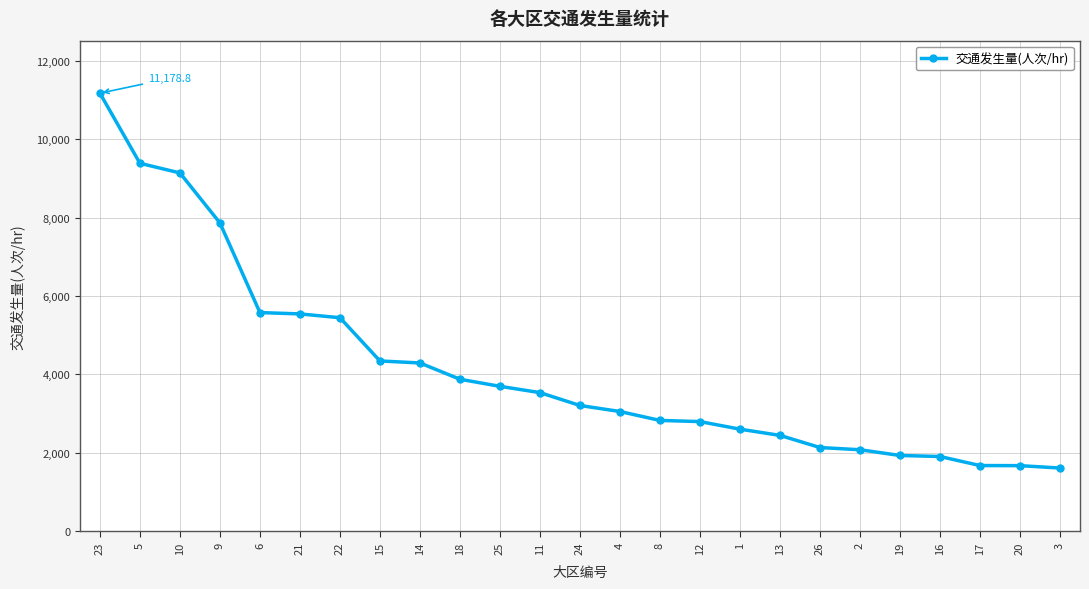

How many series are shown in this chart?

1